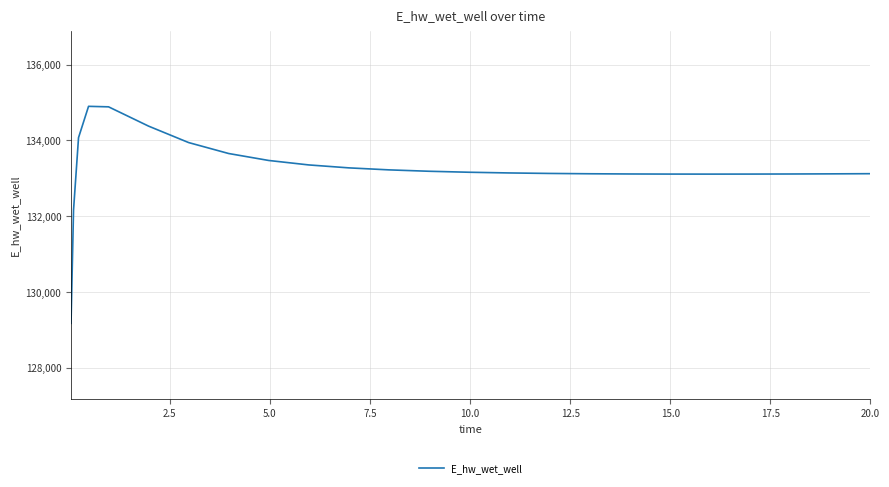

What is the smallest value displayed?

129172.2